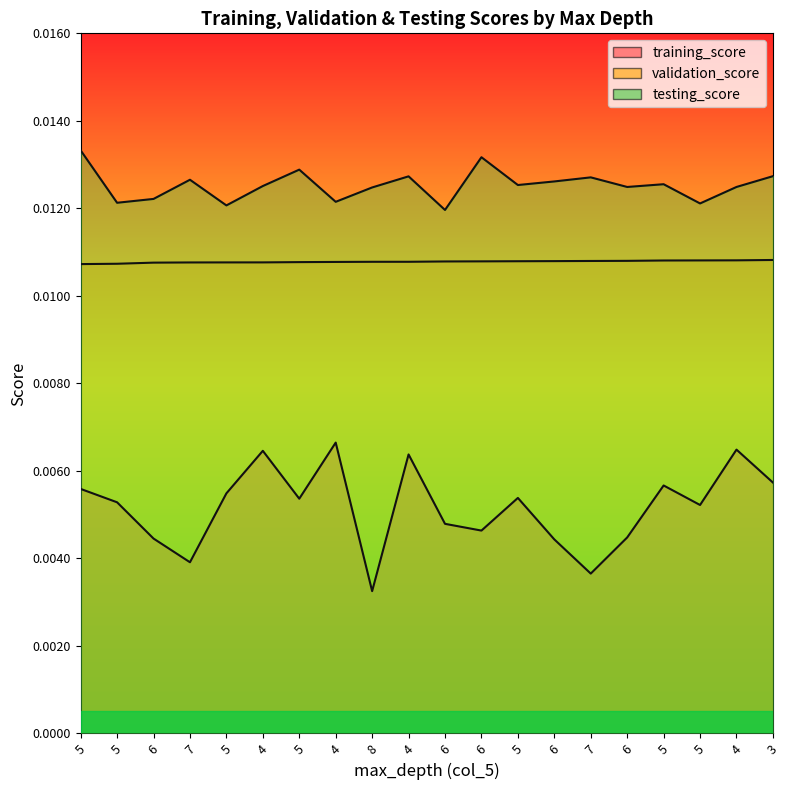

True or false: validation_score and testing_score intersect in this chart.

False